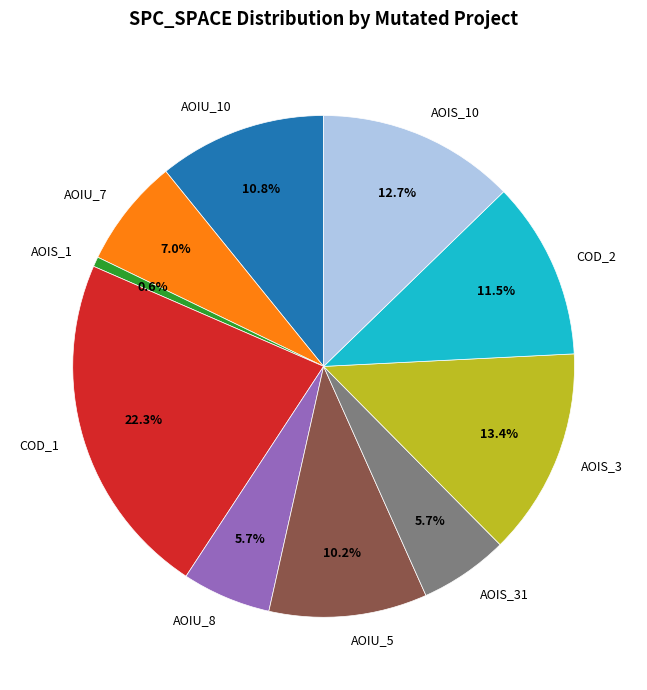

How many slices are in this pie chart?

10